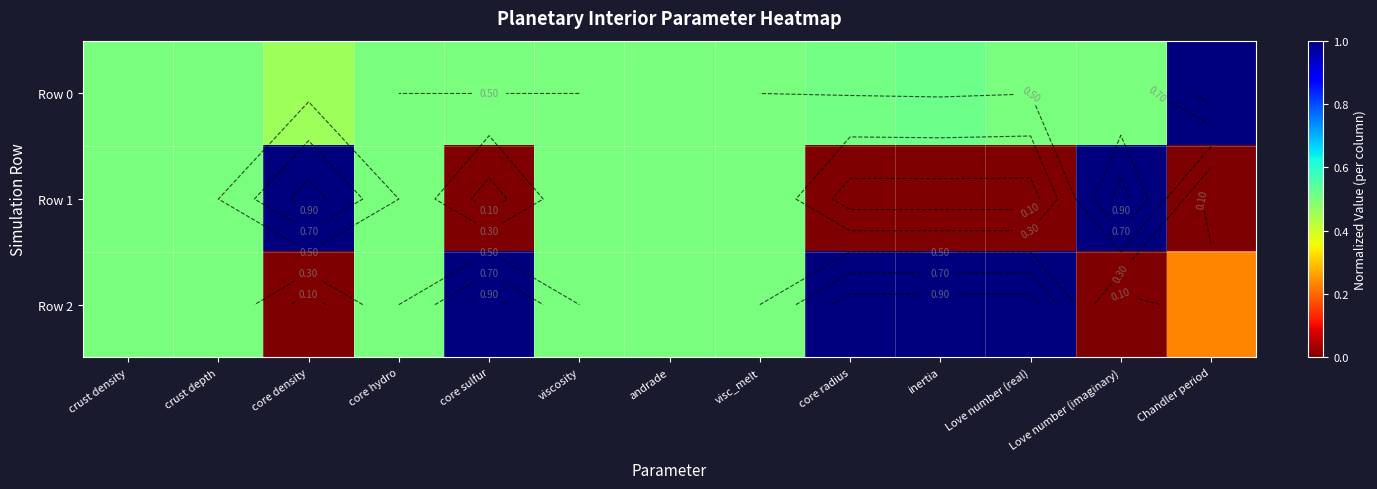

The Row 2 series shows 0.5 at visc_melt. True or false?

True